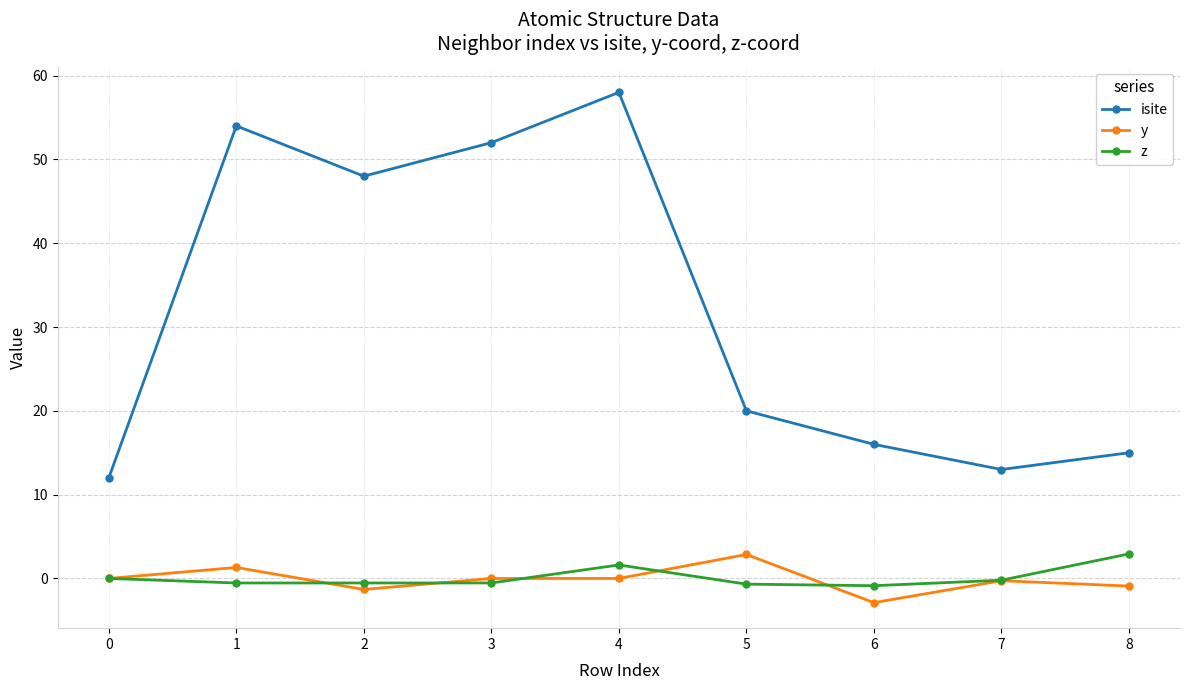

True or false: isite has a value of 52.0 at 3.

True